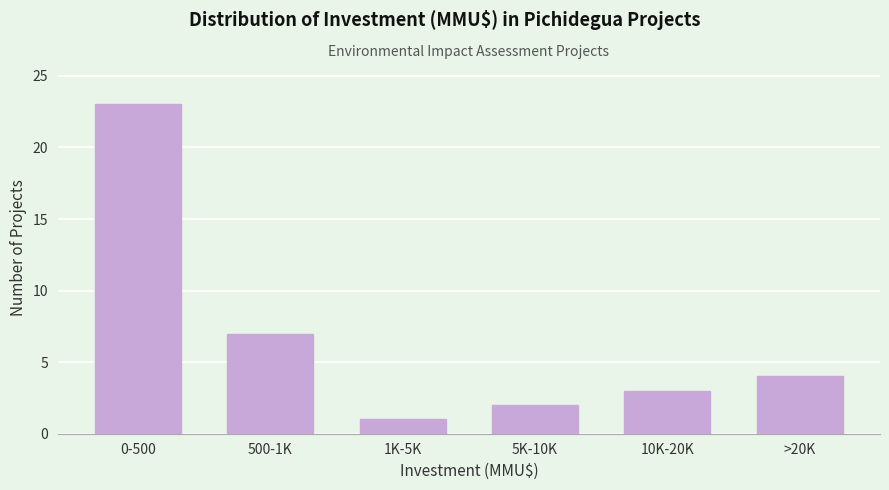

Reading left to right, extract all data points from this chart.

23	7	1	2	3	4